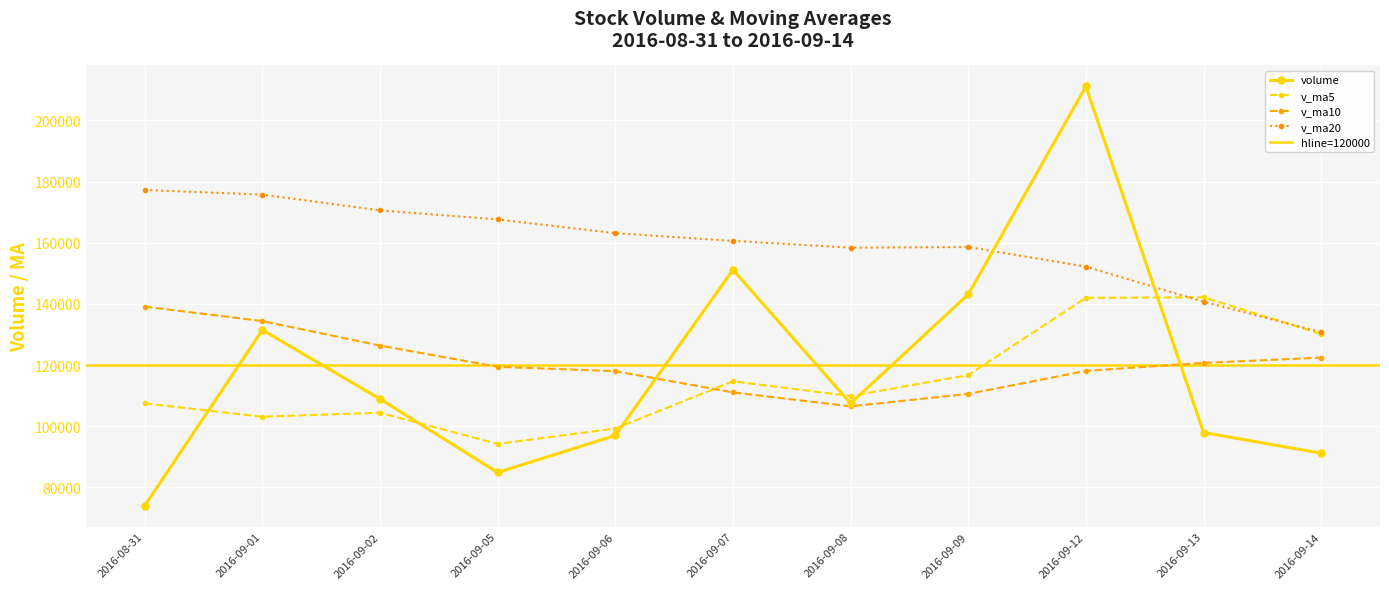

The value of volume at 2016-09-02 is 108915.8. True or false?

True